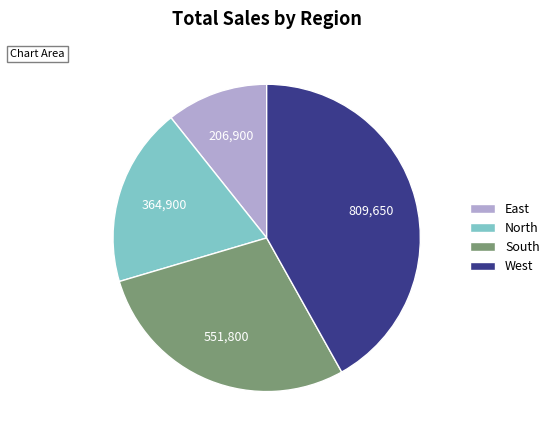

Does West account for over 50% of the chart?

No